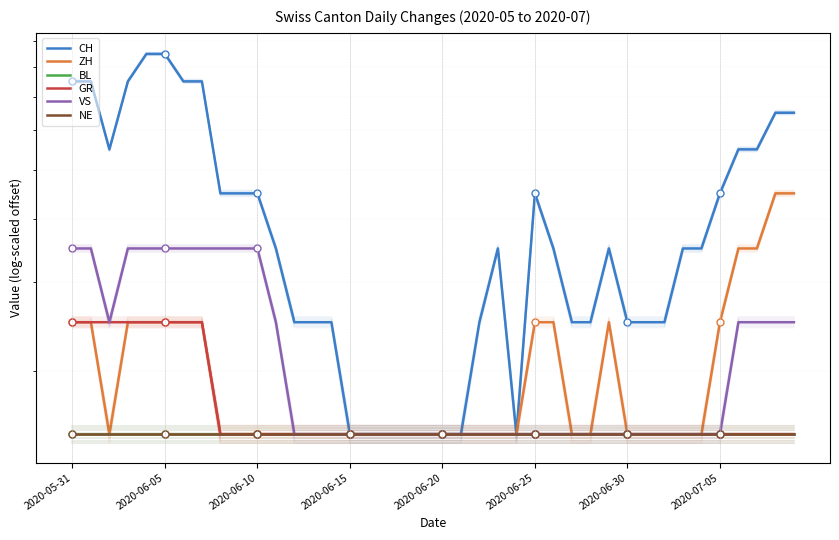

At which label does BL reach its peak?

2020-05-31